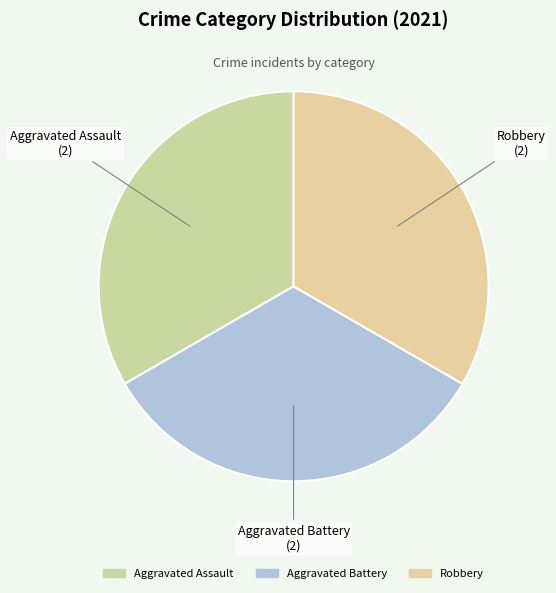

How many segments does this pie chart have?

3